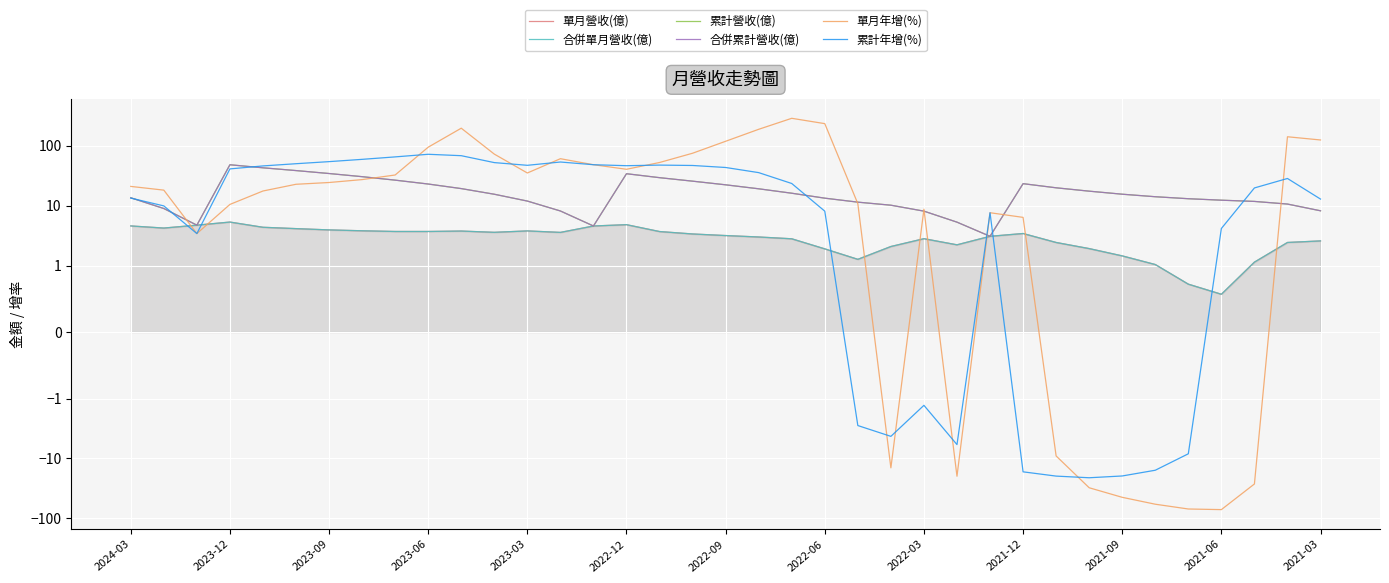

List the series in order of their peak value, lowest first.

單月營收(億), 合併單月營收(億), 累計營收(億), 合併累計營收(億), 累計年增(%), 單月年增(%)